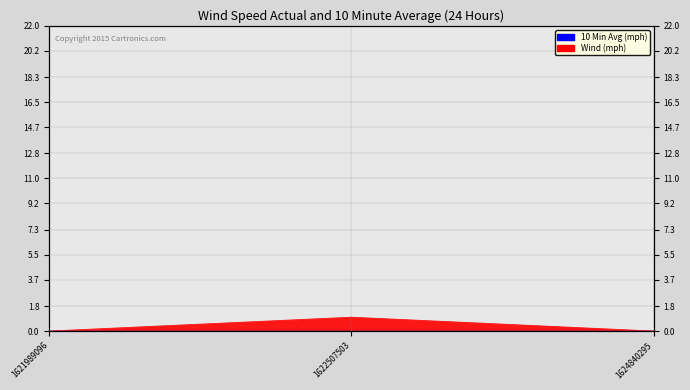

Which has a higher value, 1624840295 or 1621989096?

1624840295